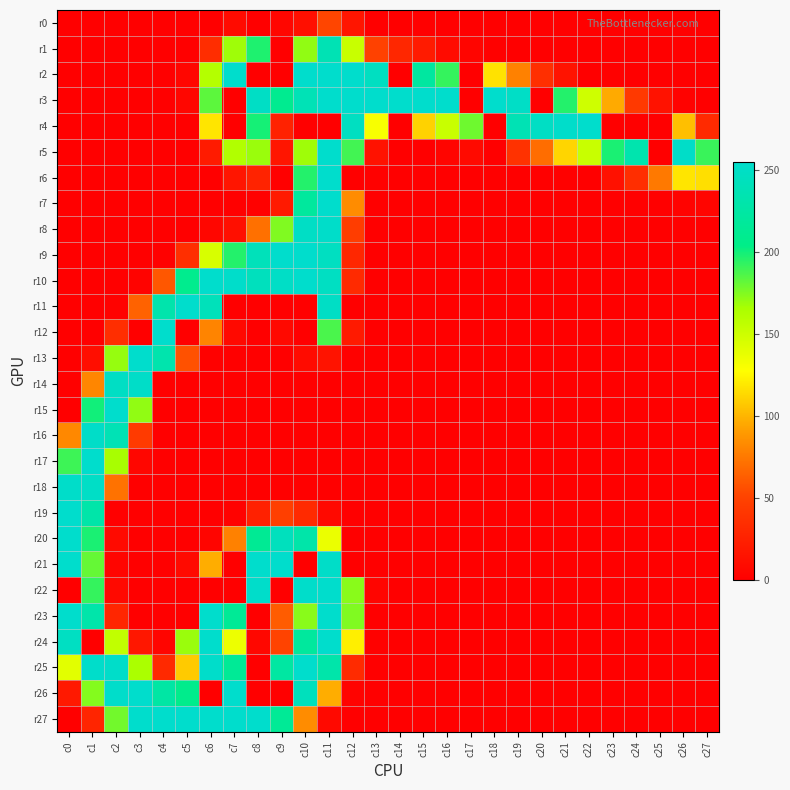

Count the number of categories in the chart.

28